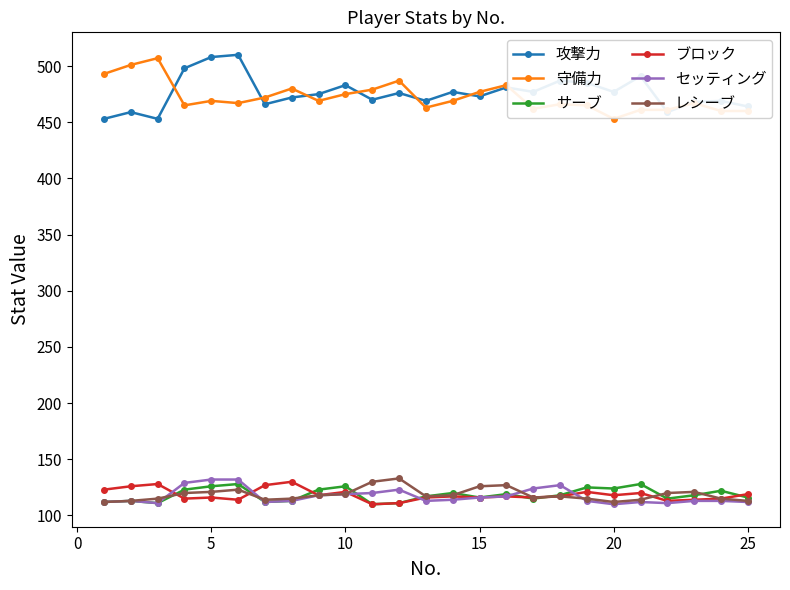

True or false: ブロック has more than 2 points higher than both neighbors.

True